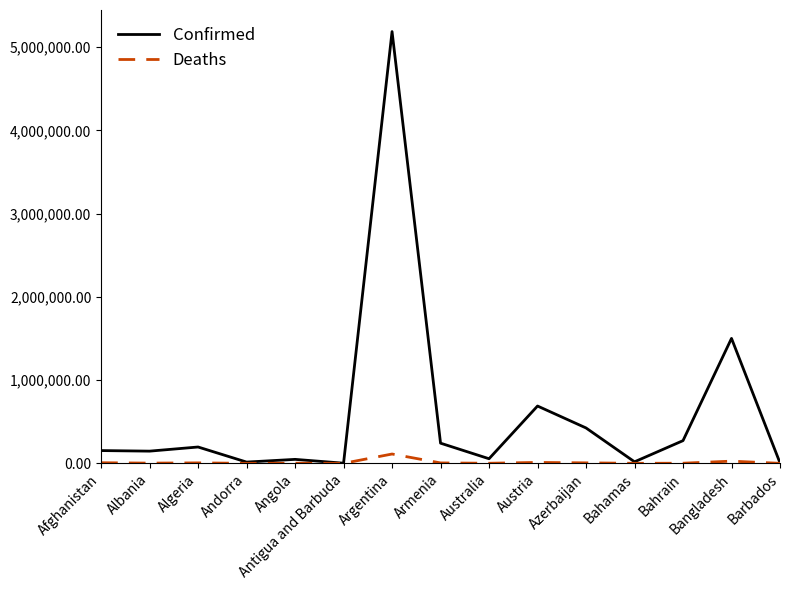

The Confirmed series shows 2175570 at Argentina. True or false?

False